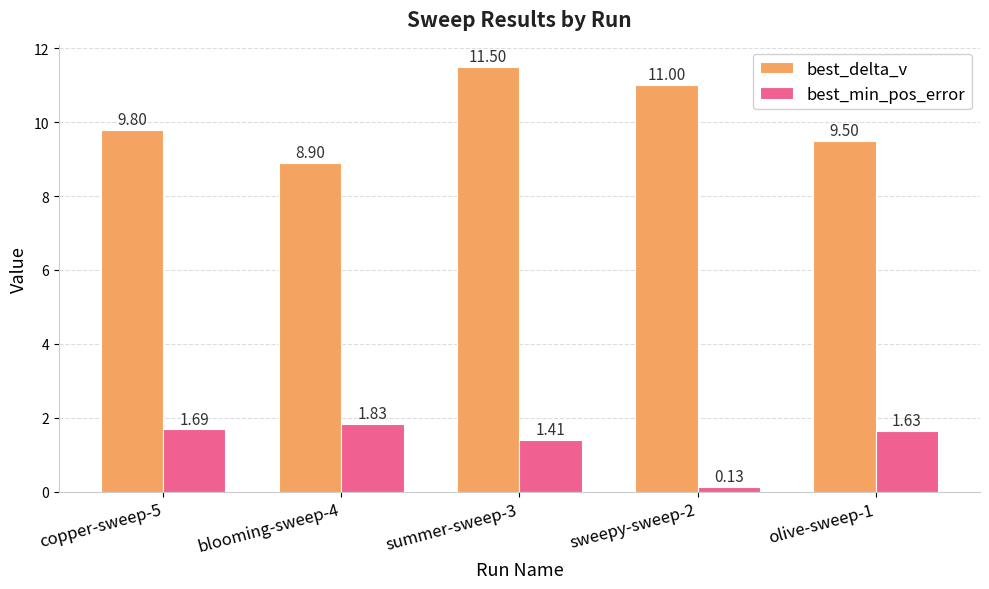

How many groups of bars are there?

5